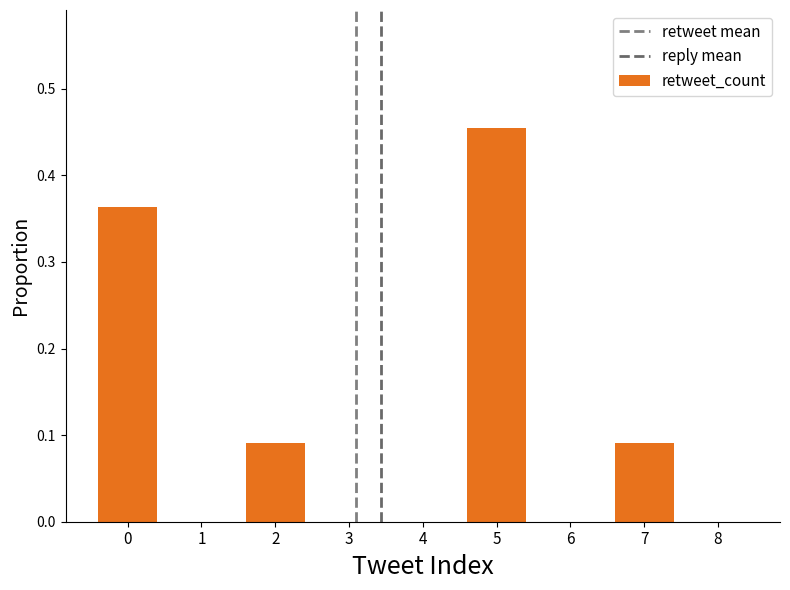

What is the sum of all values?

1.0